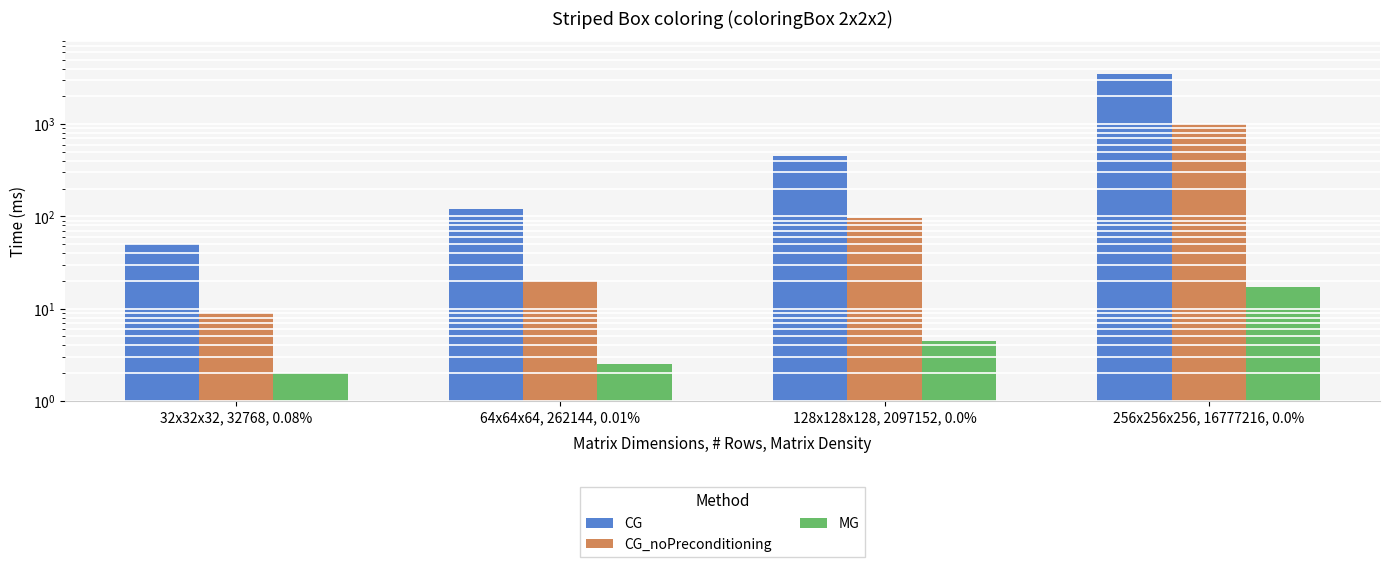

What is the spread (max minus min) of values at 256x256x256, 16777216, 0.0%?

3483.0